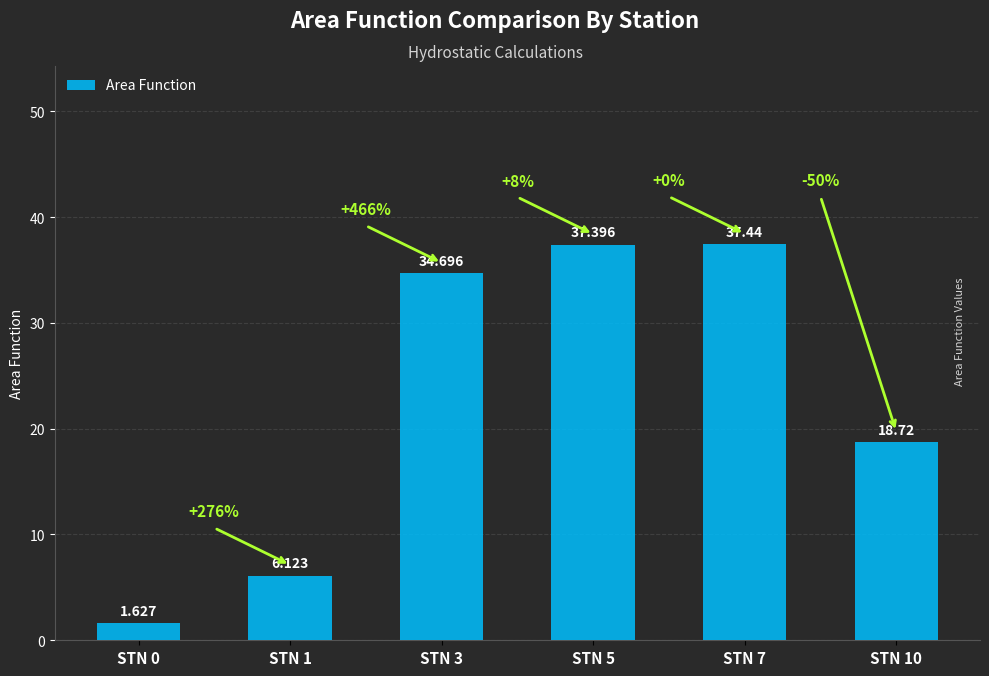

What is the sum of all values?

136.0